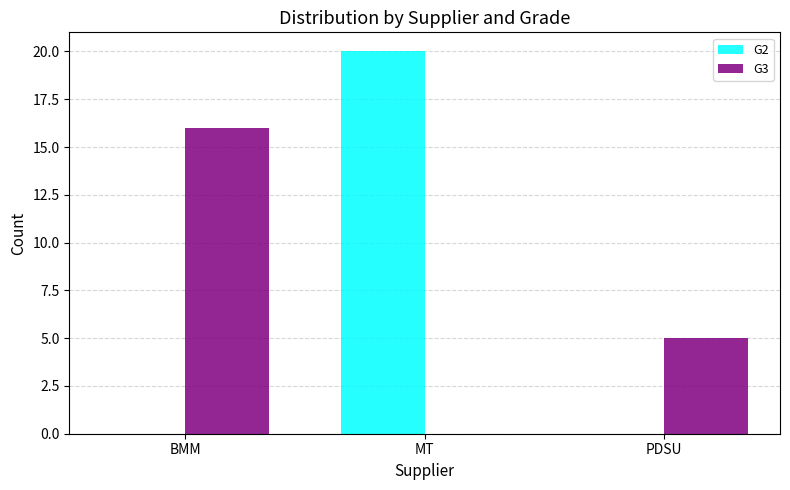

What is the total value across all series at BMM?

16